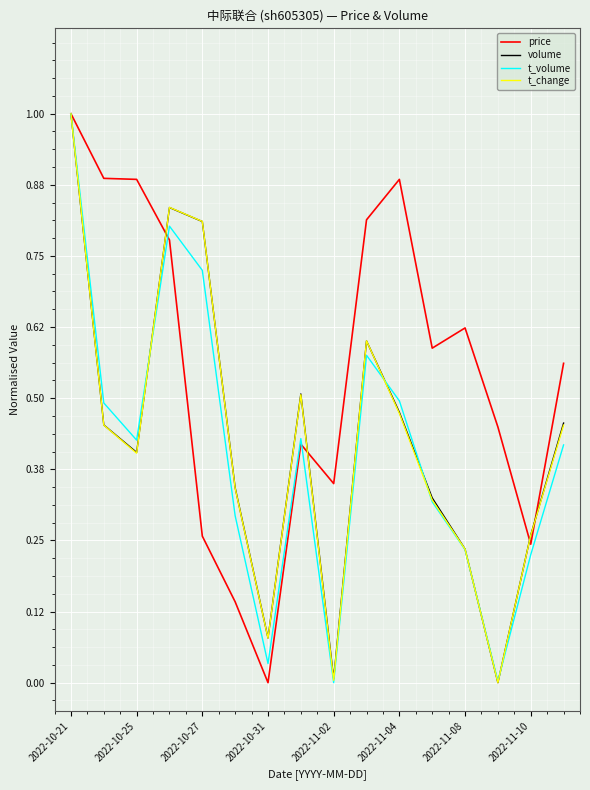

Which series has the largest total across all categories?

price